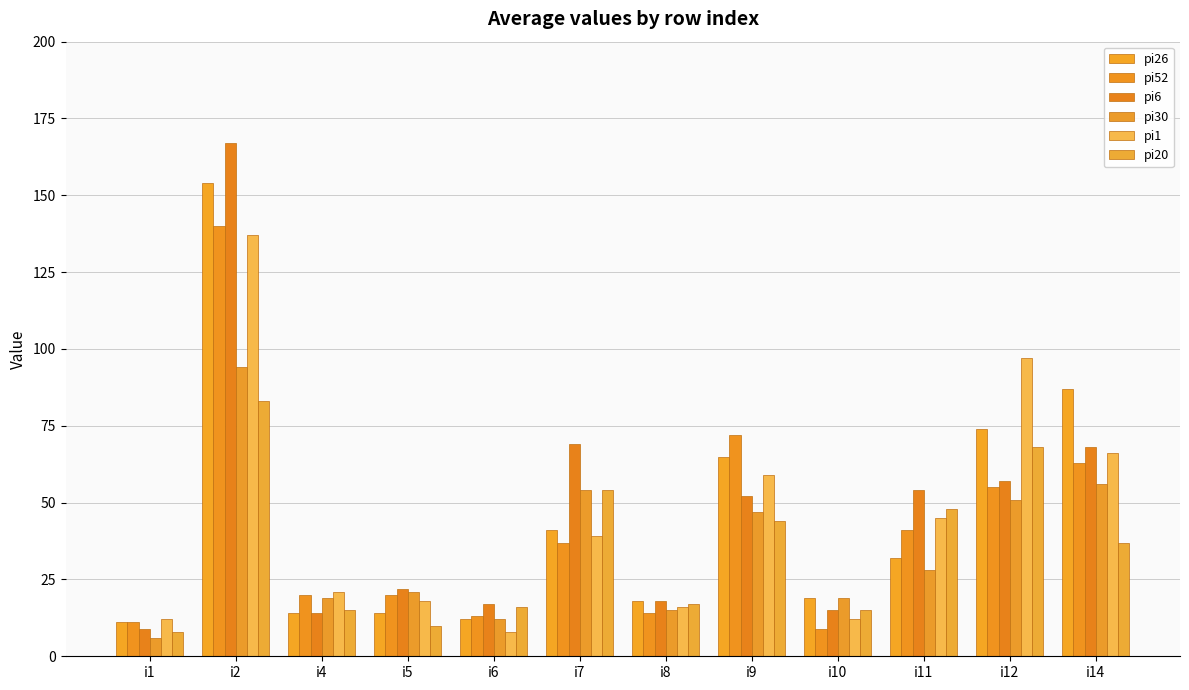

The value of pi26 at i1 is 11. True or false?

True